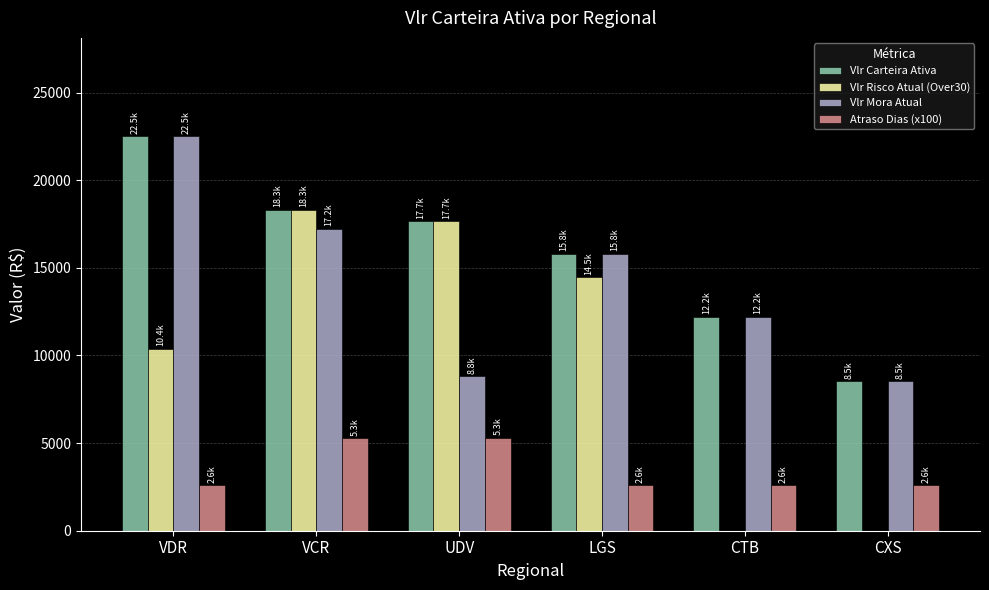

Which series has the largest range (max minus min)?

Vlr Risco Atual (Over30)